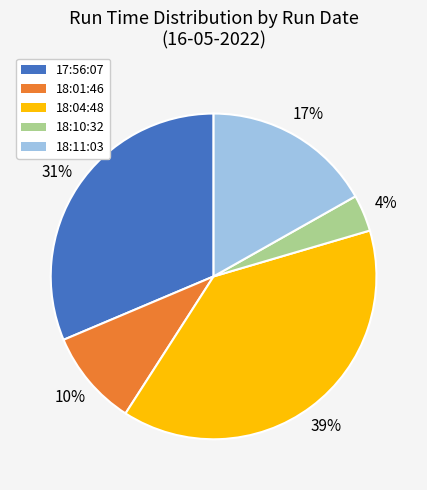

Is the sum of 18:11:03 and 17:56:07 greater than half?

No